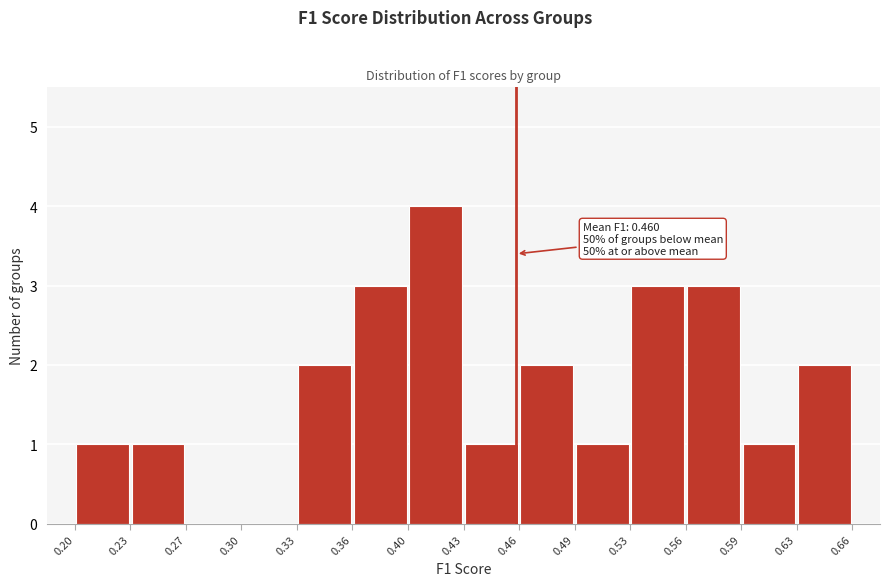

Over which range of the x-axis is the bar tallest?

0.40 to 0.43